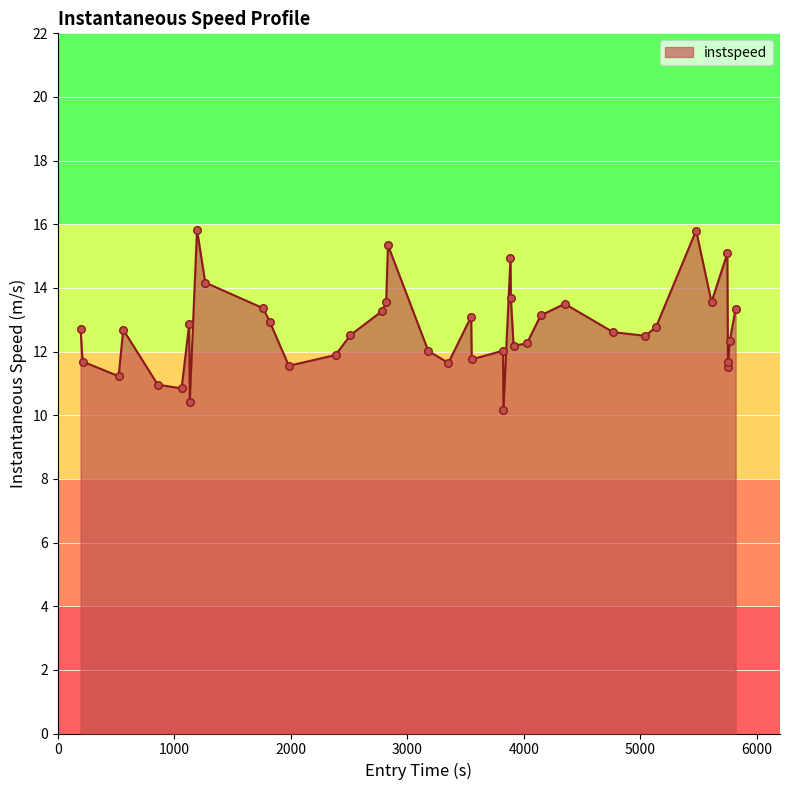

What is the difference between the maximum and minimum values?

5.6